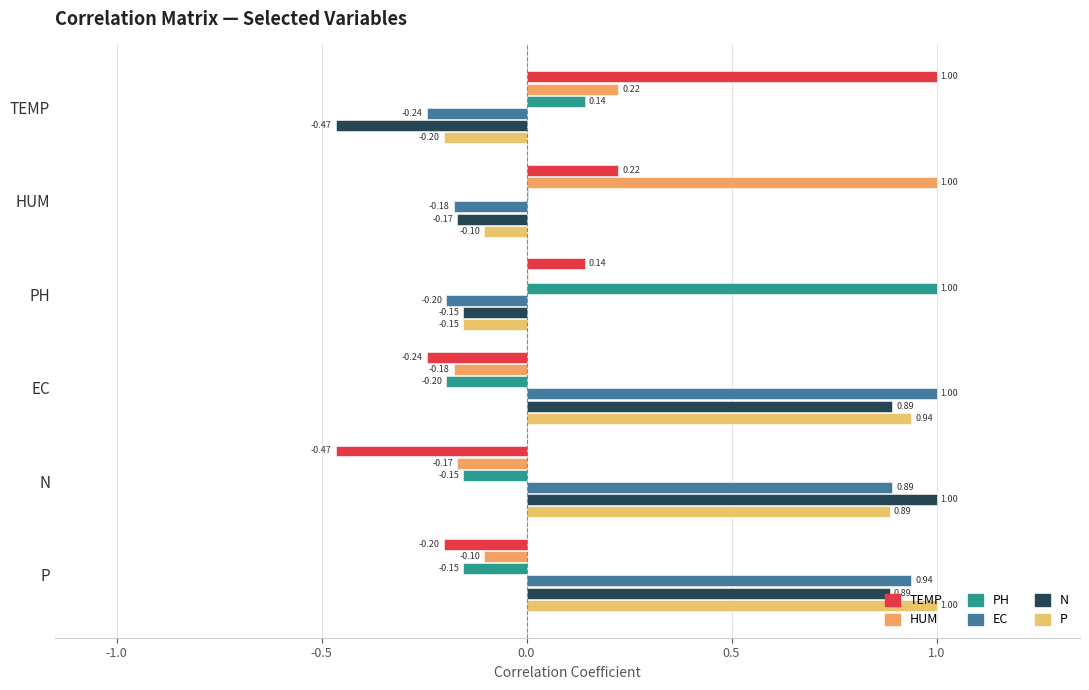

What is the average value of the TEMP series?

0.1